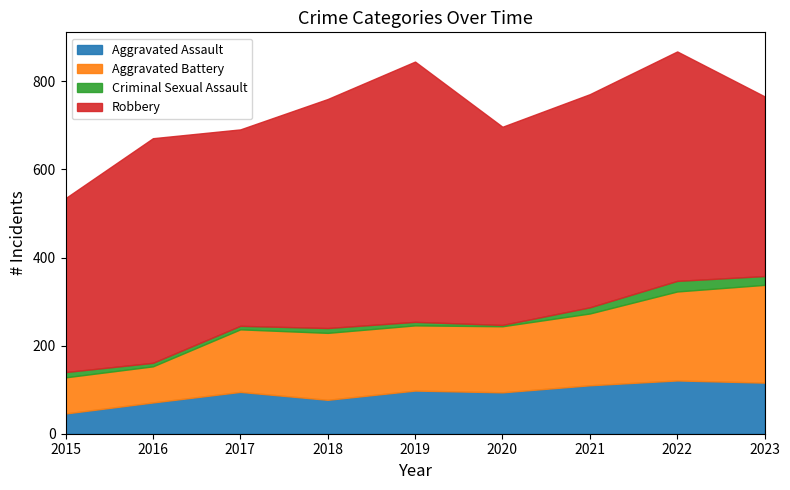

Where does the Criminal Sexual Assault series first go above 11?

2015